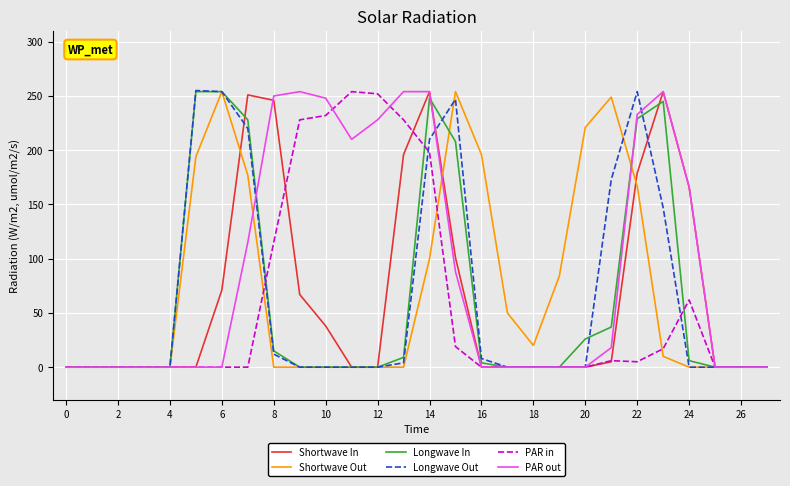

Which series has the largest total across all categories?

PAR out